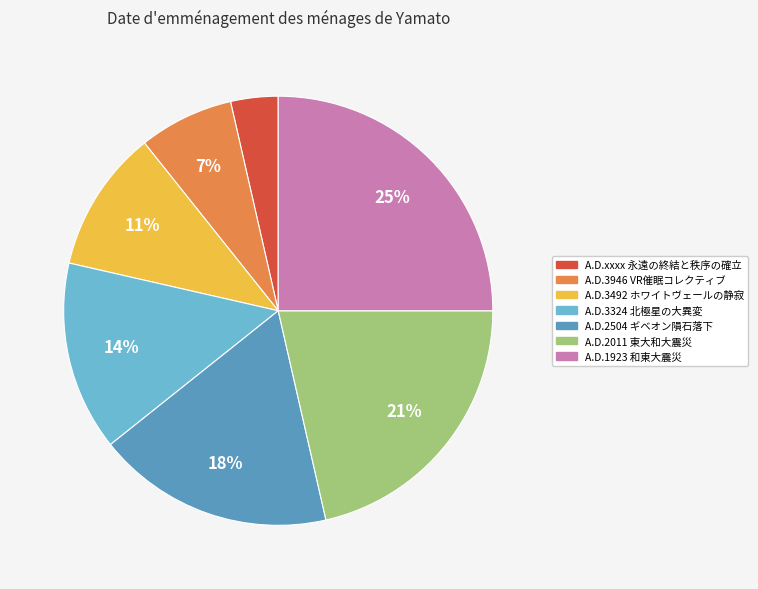

Is it true that A.D.3324 北極星の大異変 is 4% of the pie?

False